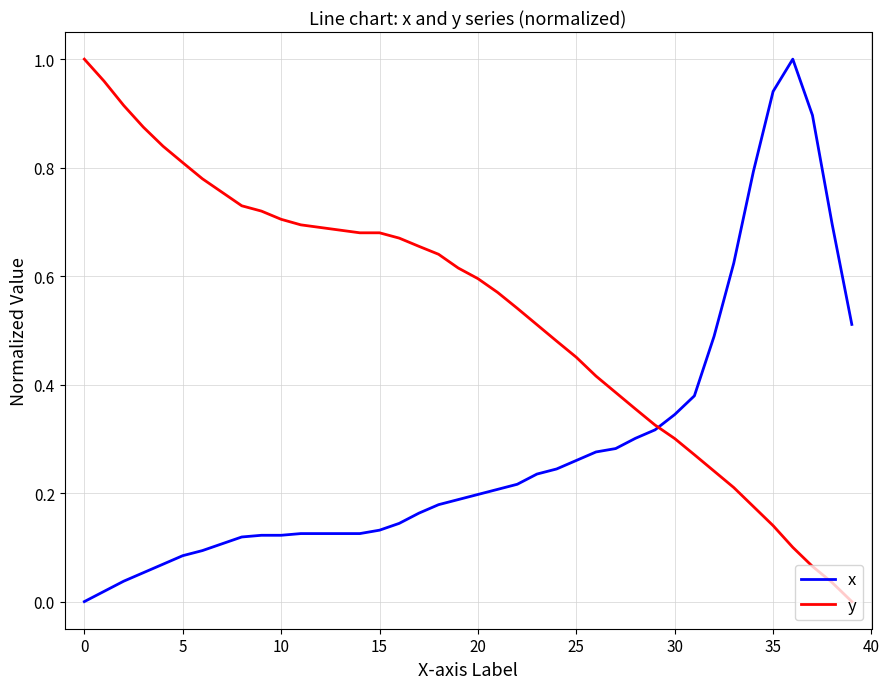

At how many categories does at least one series exceed 0?

40